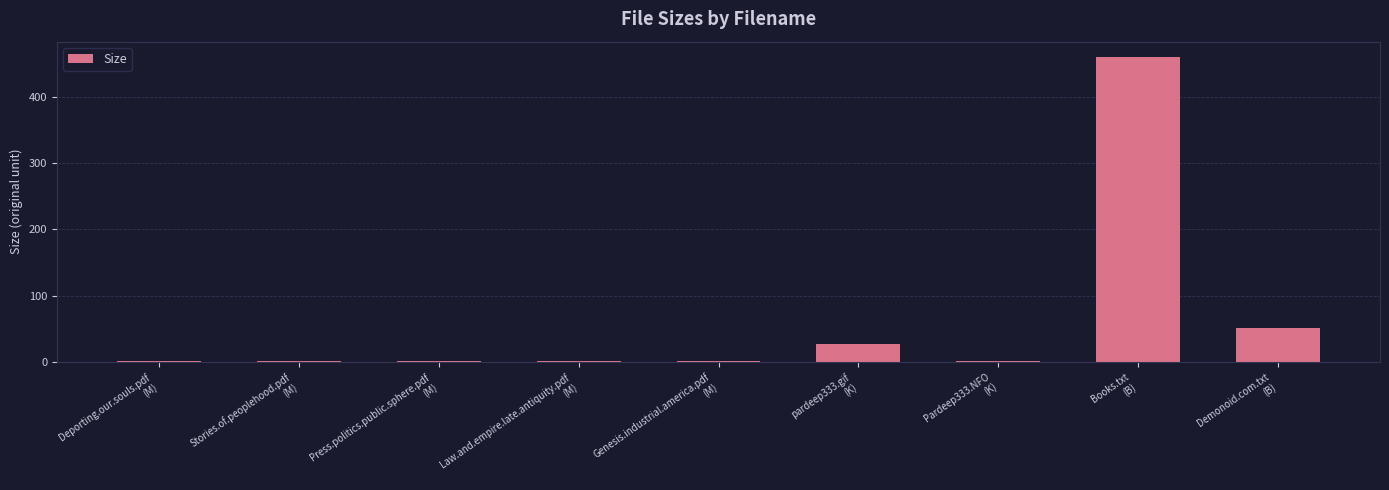

What is the sum of all values?

545.3